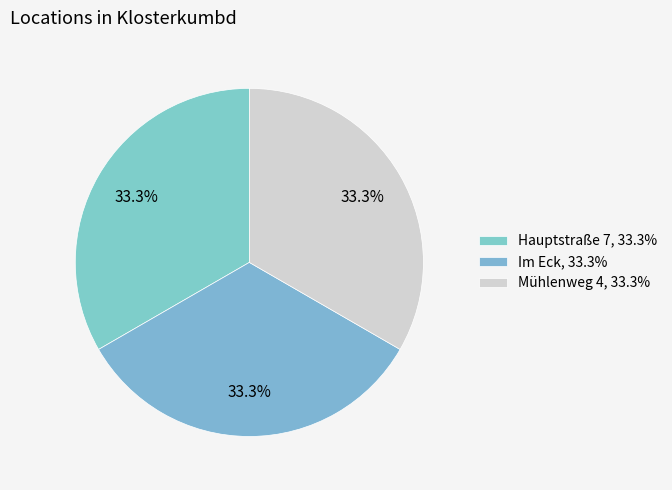

Rank the categories by value from highest to lowest.

Im Eck, Hauptstraße 7, Mühlenweg 4